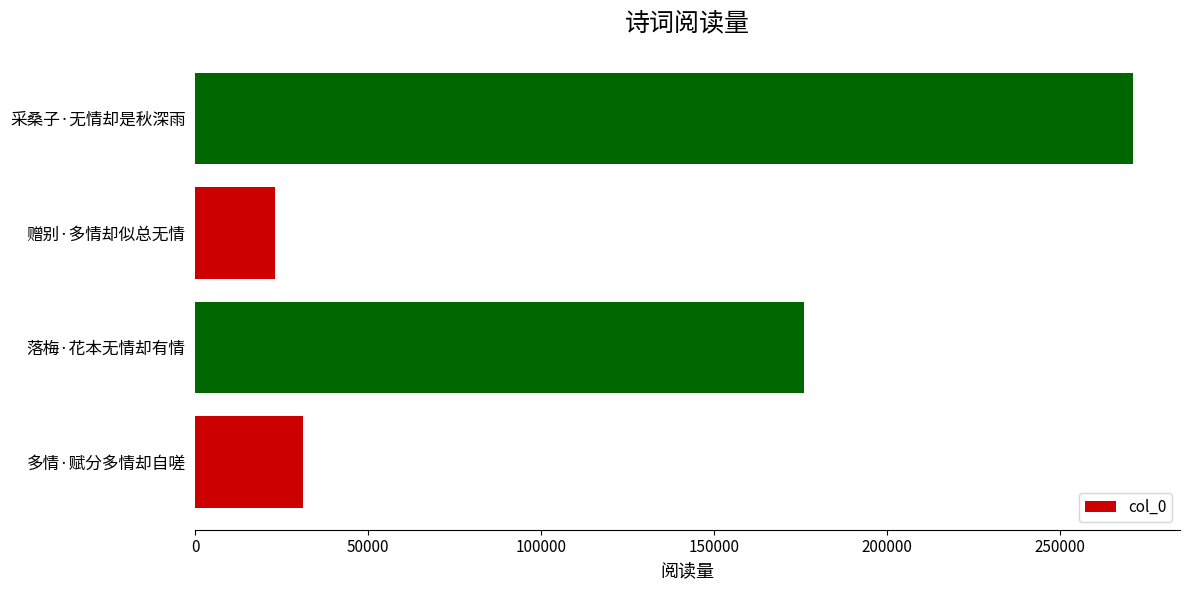

Reading bottom to top, extract all data points from this chart.

31007	176174	23077	271240